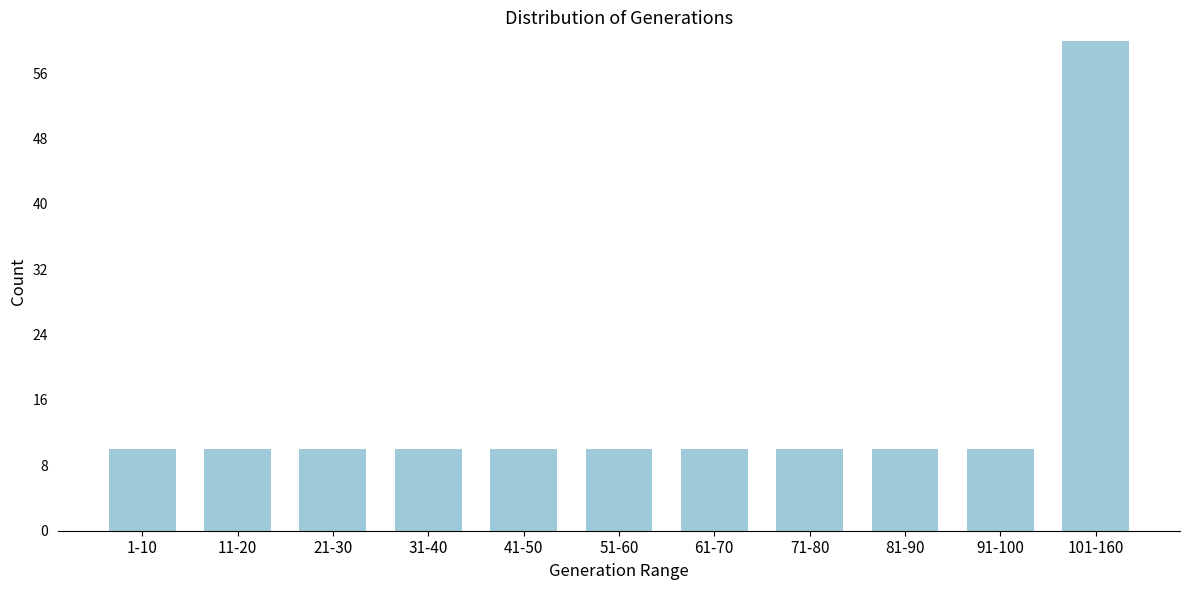

Reading left to right, transcribe all the data shown in this chart.

10	10	10	10	10	10	10	10	10	10	60